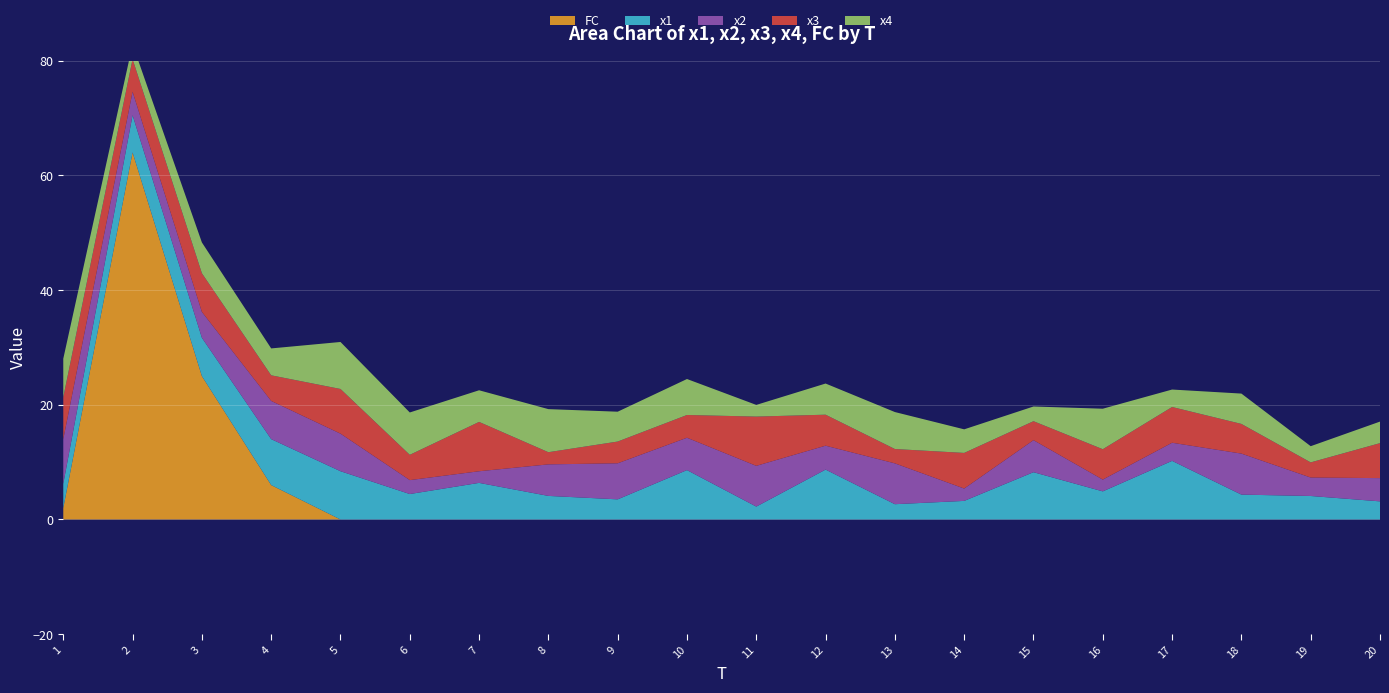

Reading right to left, what are all the values shown in this chart?

x1: 3.2	4.1	4.3	10.2	4.9	8.2	3.2	2.7	8.7	2.2	8.6	3.5	4.1	6.4	4.4	8.4	8.0	6.7	6.5	4.2
x2: 4.1	3.2	7.2	3.2	2.1	5.6	2.2	7.1	4.2	7.1	5.6	6.3	5.5	2.0	2.4	6.5	6.7	4.5	4.1	7.8
x3: 6.1	2.6	5.2	6.2	5.3	3.3	6.2	2.5	5.4	8.6	4.0	3.8	2.1	8.6	4.4	7.8	4.5	6.7	5.7	7.3
x4: 3.8	2.8	5.3	3.0	7.1	2.6	4.1	6.4	5.4	2.0	6.3	5.2	7.5	5.5	7.4	8.2	4.7	5.4	2.6	6.7
FC: 0.0	0.0	0.0	0.0	0.0	0.0	0.0	0.0	0.0	0.0	0.0	0.0	0.0	0.0	0.0	0.0	6.0	25.0	64.0	2.0